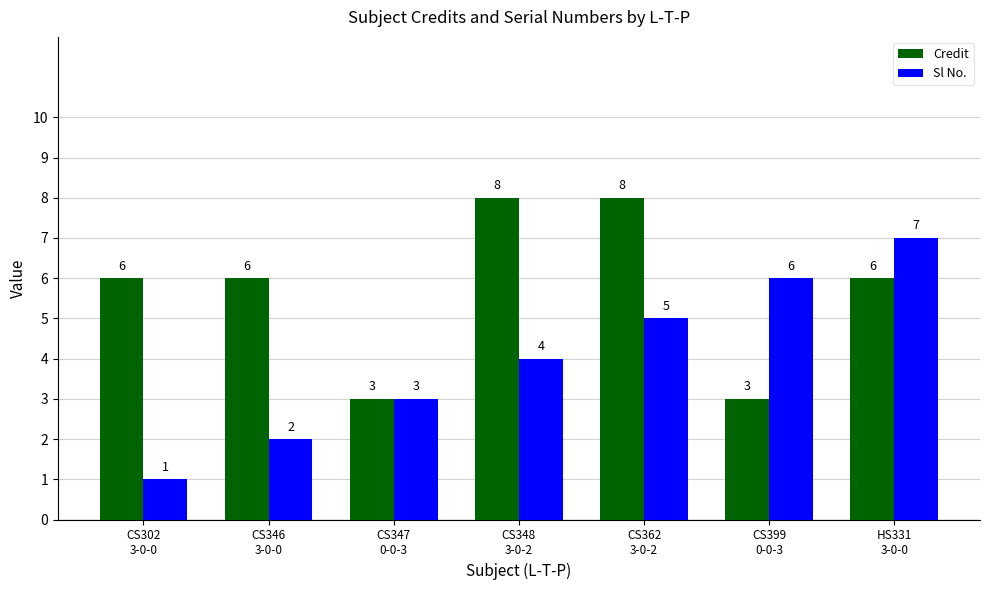

How many bars are there in total?

14